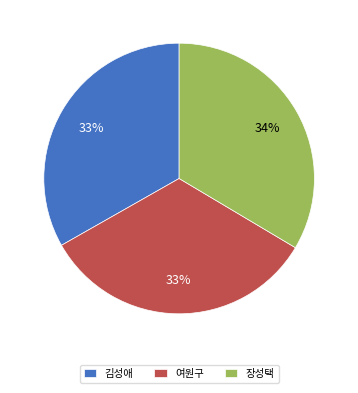

Is it true that 장성택 is 19% of the pie?

False